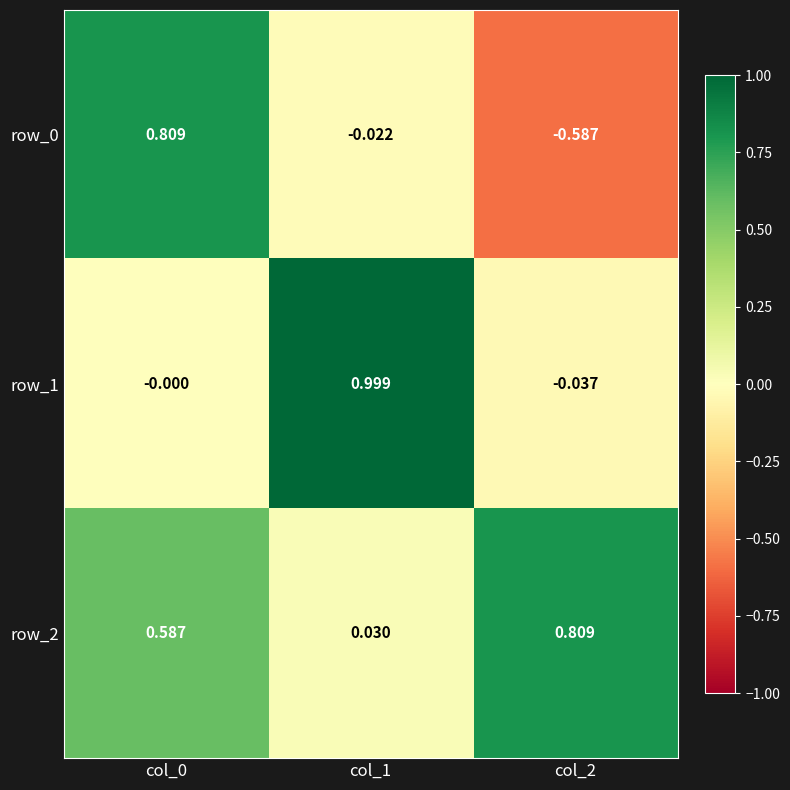

What is the total value across all series at col_1?

1.0